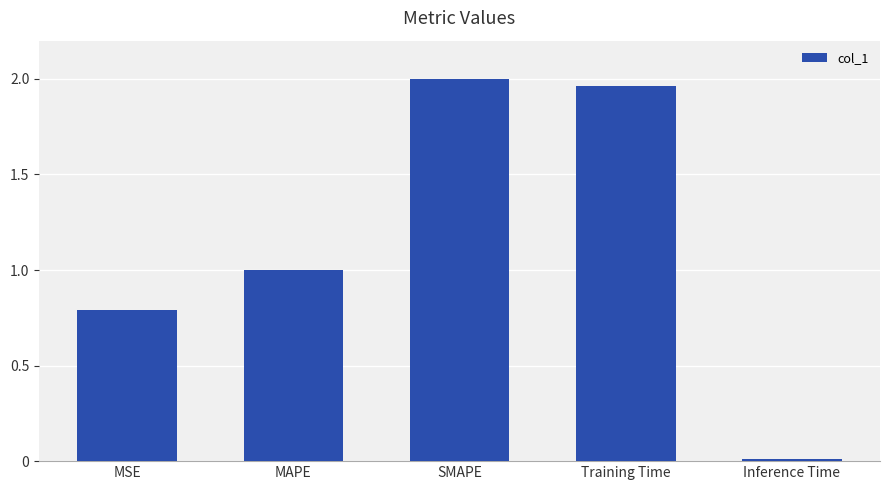

What is the difference between the second highest and second lowest values?

1.2